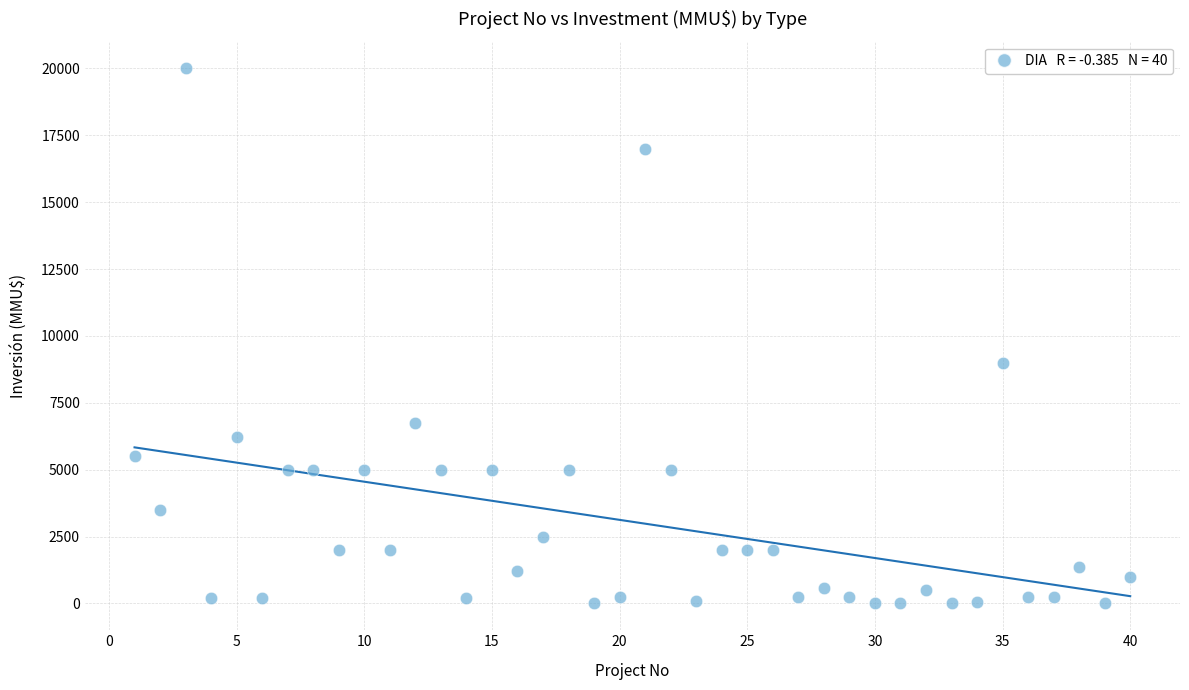

What is the range of Y values (max minus min)?

20000